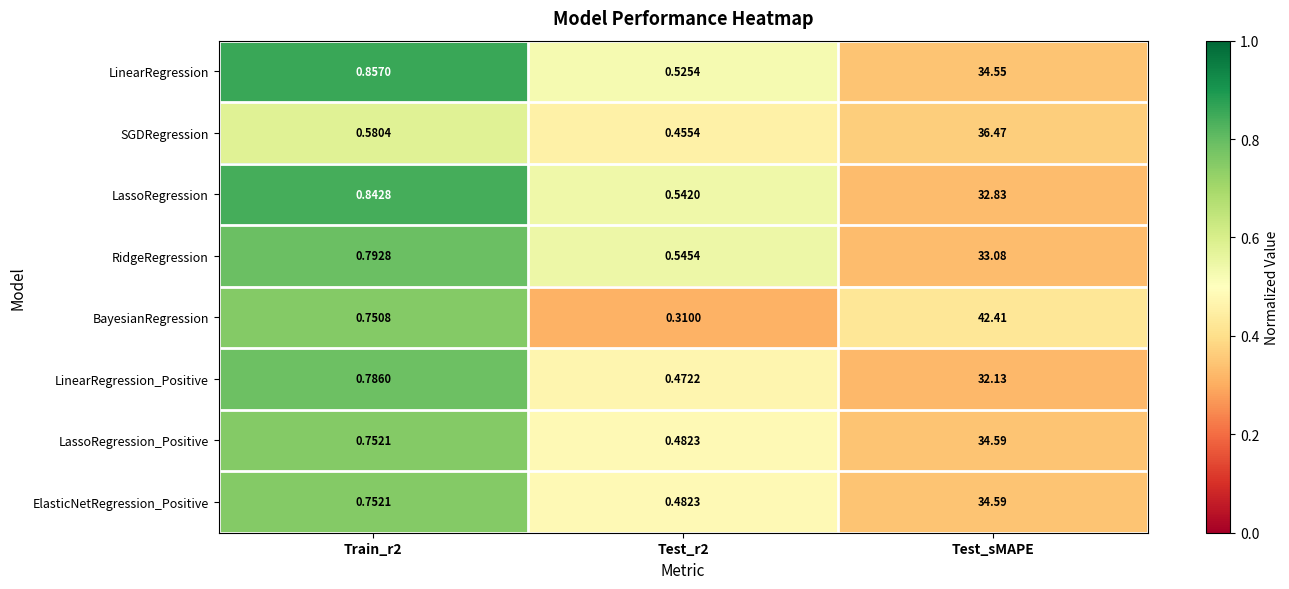

Which series changed the most between Test_r2 and Test_sMAPE?

BayesianRegression